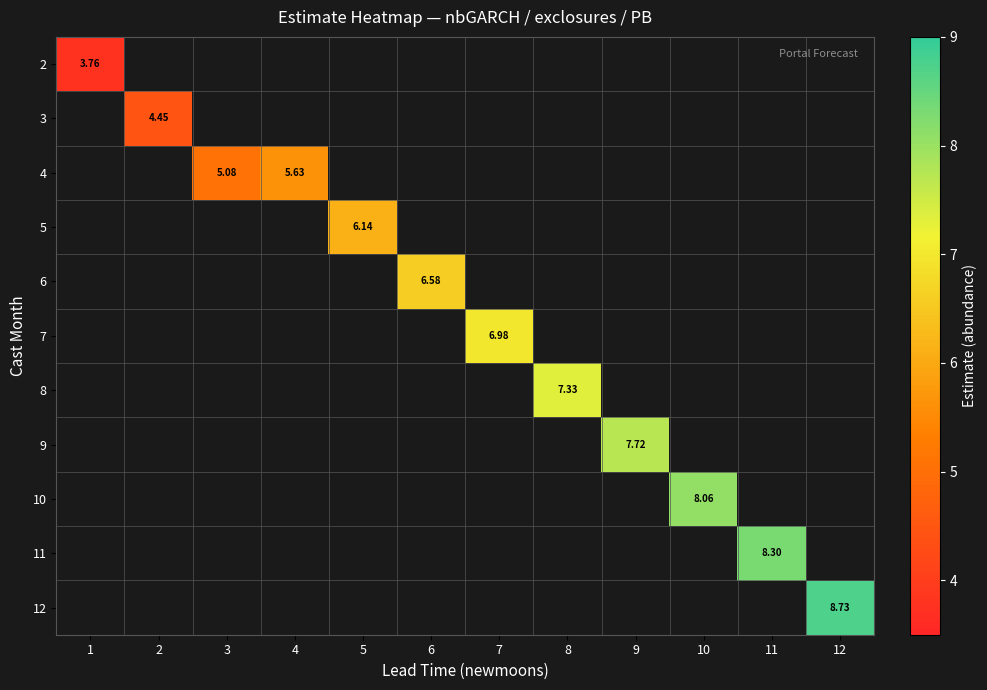

Which category has the lowest value across all series?

1